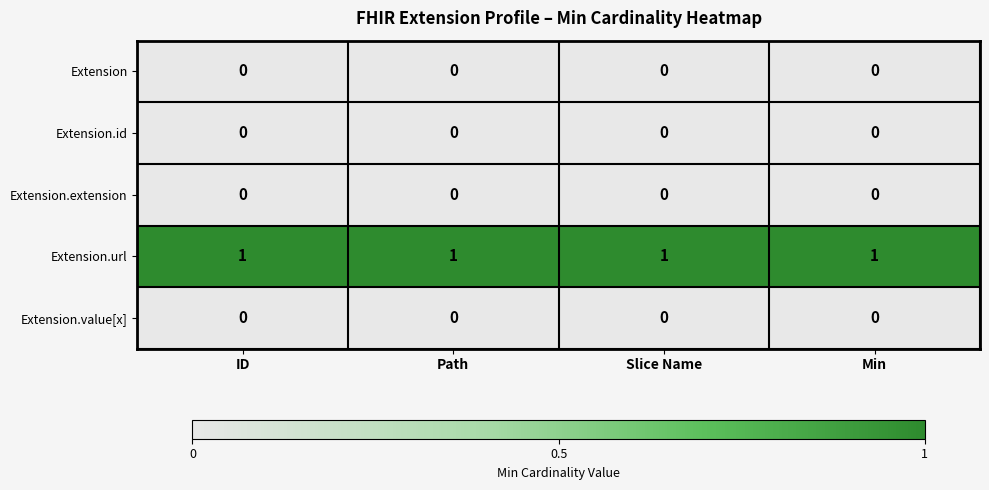

True or false: Extension.id has a value of 0 at ID.

True